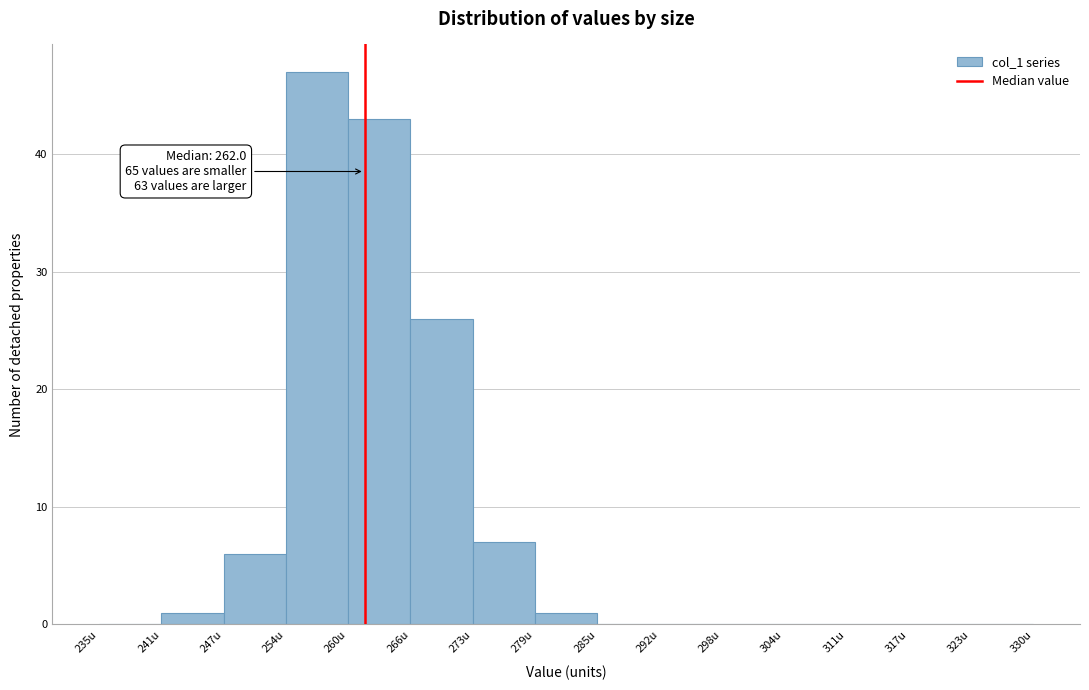

Over which range of the x-axis is the bar tallest?

254 to 260